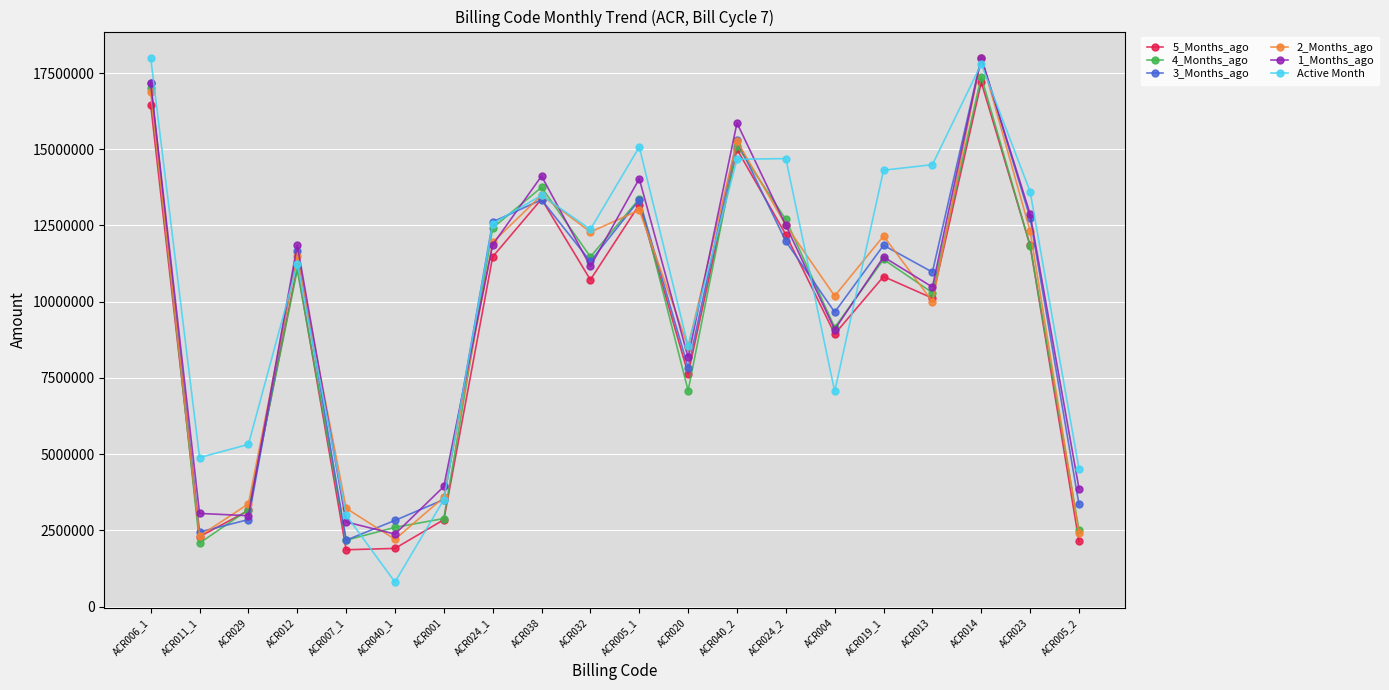

What is the minimum value for 2_Months_ago?

2205806.2